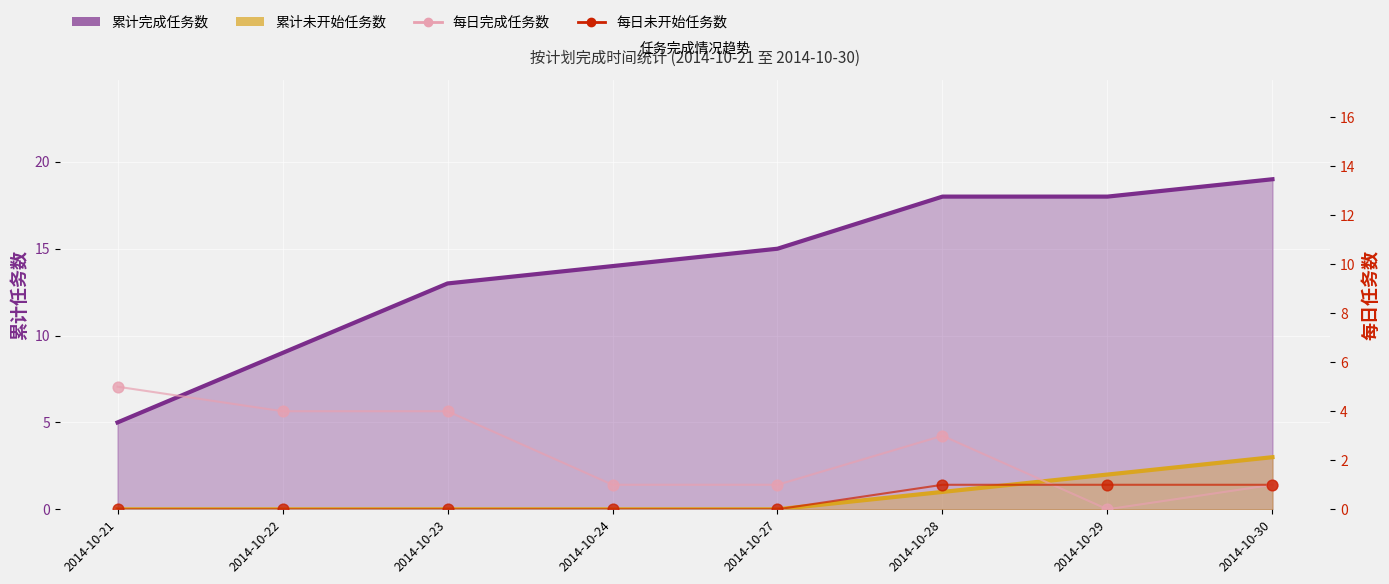

At which category is the sum across all series the highest?

2014-10-30